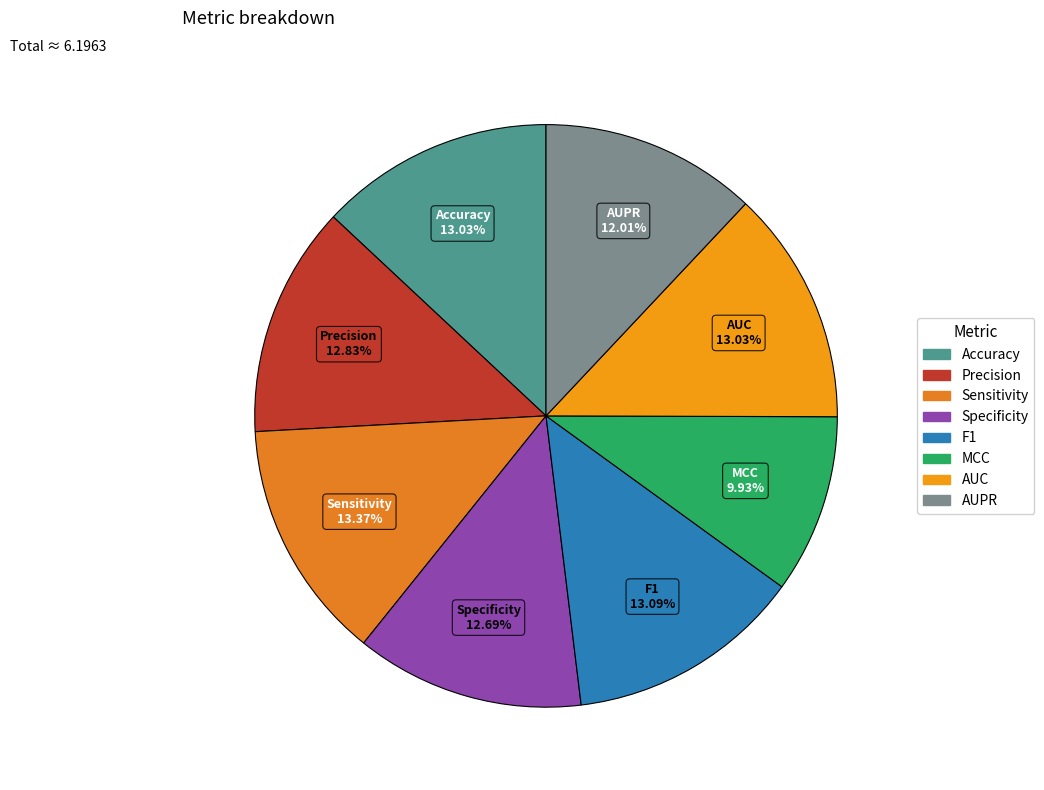

Combined, what portion of the pie is AUPR and AUC?

25.0%